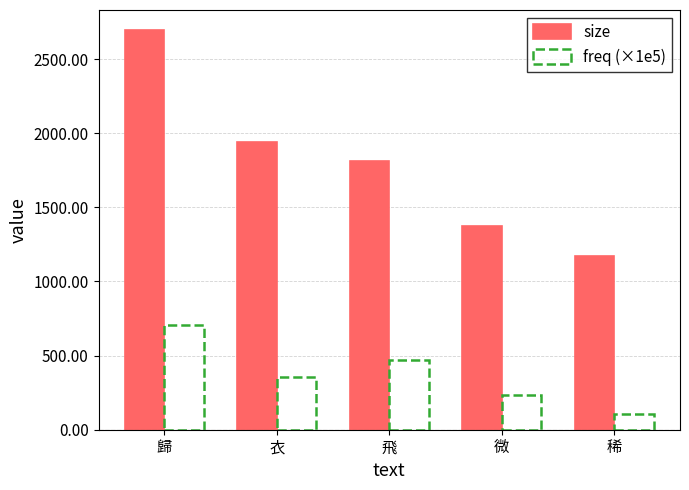

Between 飛 and 稀, which series saw the biggest shift?

size